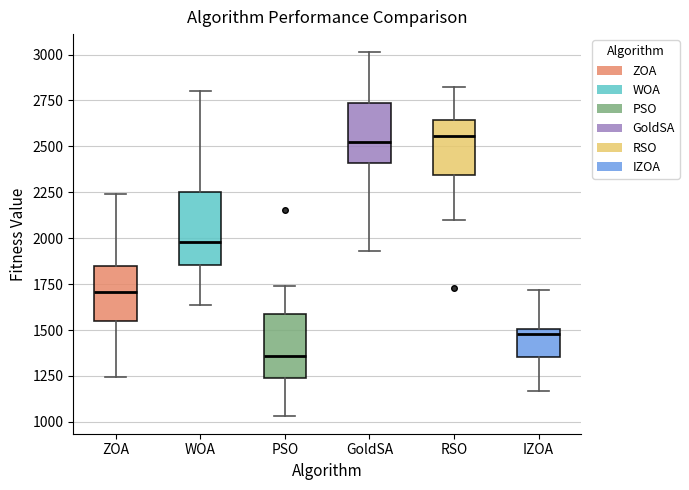

Reading left to right, read every box against the y-axis: the position of its median line, the range the box covers, and the ends of its whiskers. The values are not printed on the chart, so give them approximately, as read against the axis.

ZOA: median 1700, box 1550 to 1850, whiskers 1250 to 2250
WOA: median 2000, box 1850 to 2250, whiskers 1650 to 2800
PSO: median 1350, box 1250 to 1600, whiskers 1050 to 1750
GoldSA: median 2500, box 2400 to 2750, whiskers 1950 to 3000
RSO: median 2550, box 2350 to 2650, whiskers 2100 to 2800
IZOA: median 1500 (just below the box's upper edge), box 1350 to 1500, whiskers 1150 to 1700